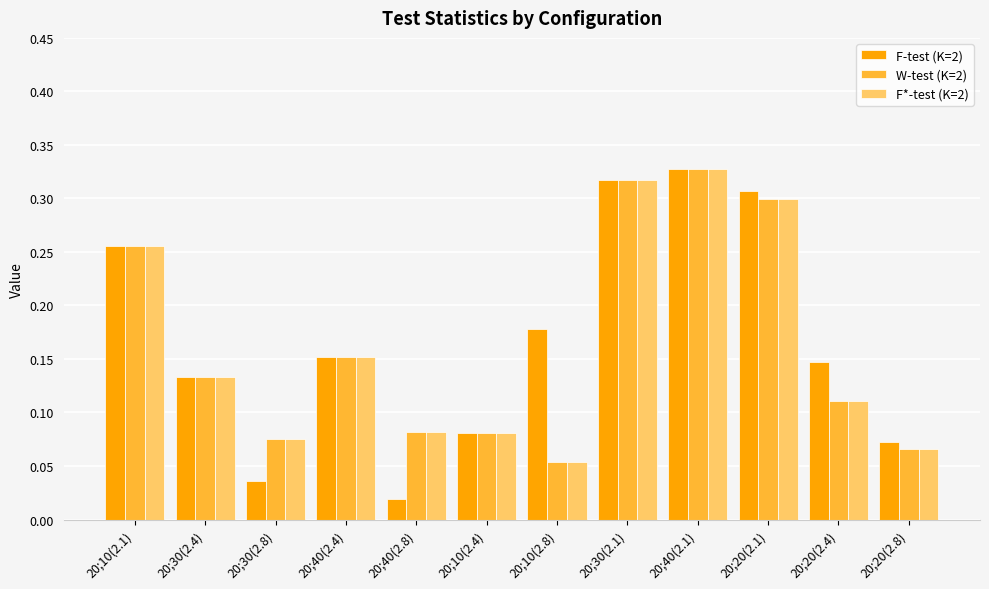

What is the label of the 11th bar from the left?

20;20(2.4)